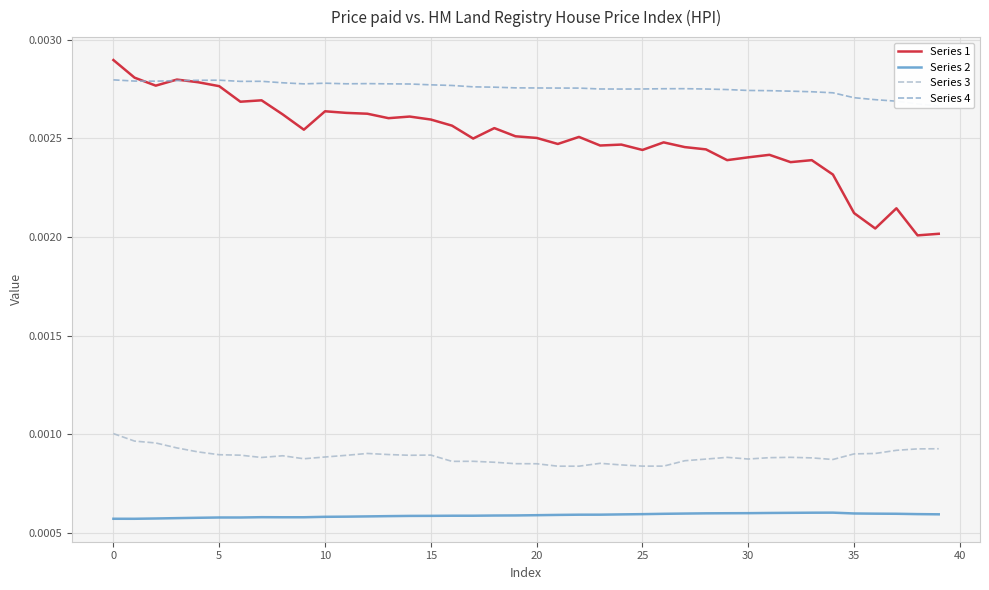

True or false: Series 3 and Series 1 intersect in this chart.

False